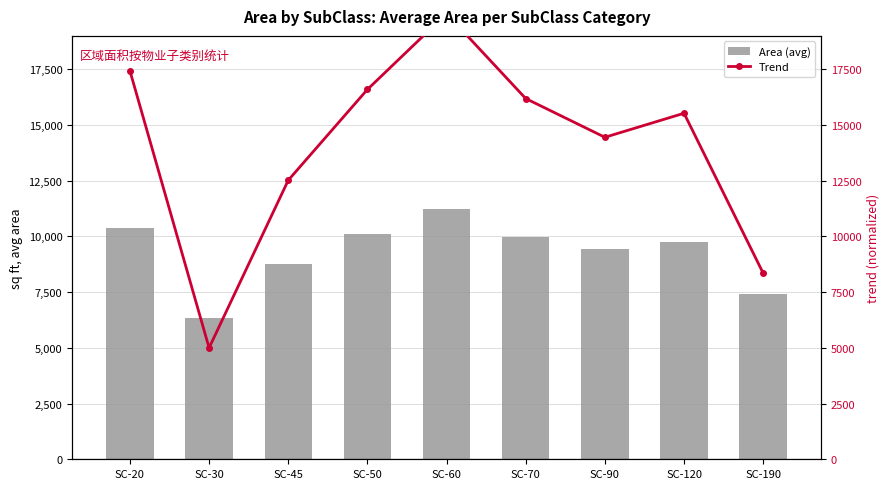

List the series in order of their overall mean, lowest first.

Area (avg), Trend